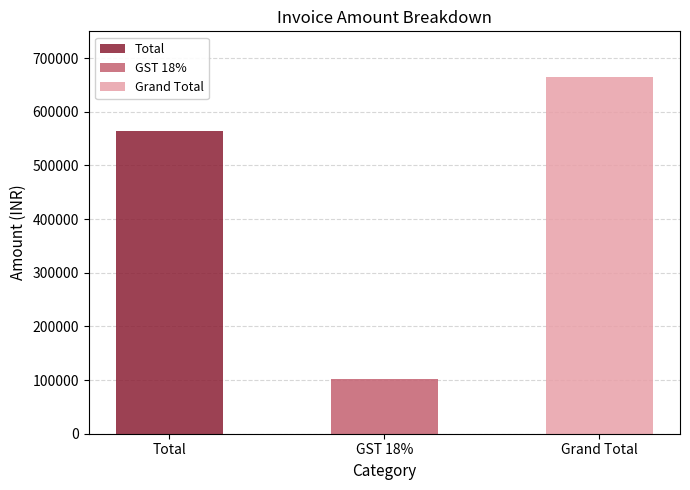

Are the bars horizontal?

No